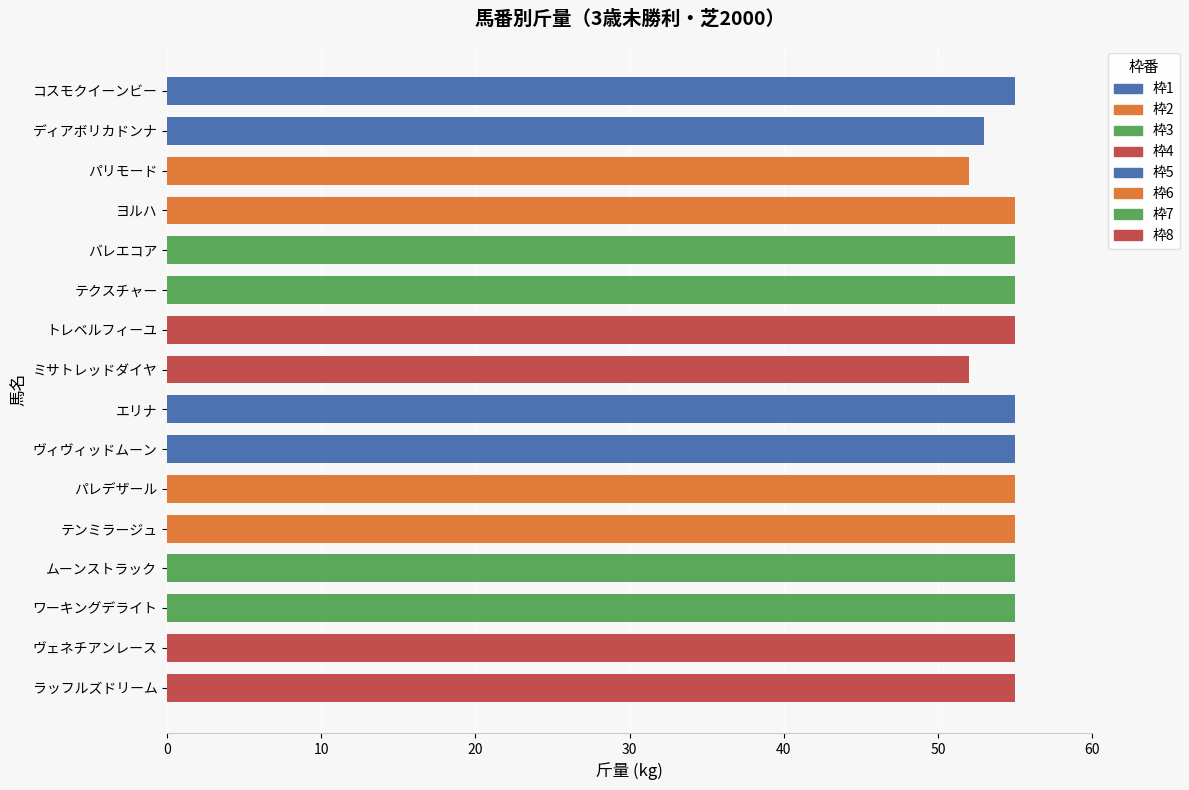

What is the label of the 5th bar from the bottom?

テンミラージュ